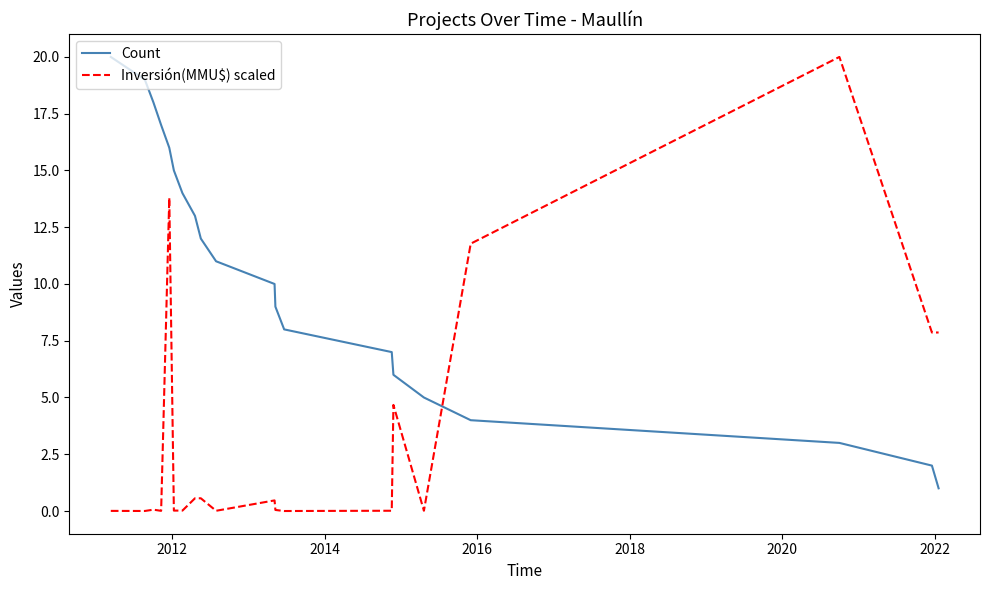

What is the highest value of the Count series?

20.0